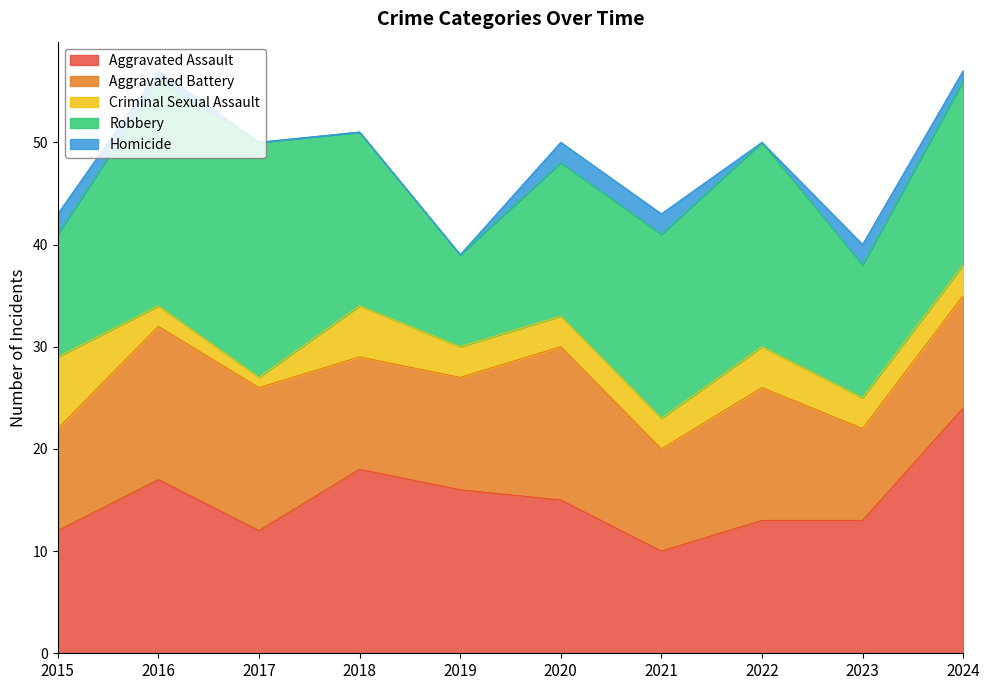

Reading left to right, list all the values displayed in this chart.

Aggravated Assault: 2015=12	2016=17	2017=12	2018=18	2019=16	2020=15	2021=10	2022=13	2023=13	2024=24
Aggravated Battery: 2015=10	2016=15	2017=14	2018=11	2019=11	2020=15	2021=10	2022=13	2023=9	2024=11
Criminal Sexual Assault: 2015=7	2016=2	2017=1	2018=5	2019=3	2020=3	2021=3	2022=4	2023=3	2024=3
Robbery: 2015=12	2016=22	2017=23	2018=17	2019=9	2020=15	2021=18	2022=20	2023=13	2024=18
Homicide: 2015=2	2016=1	2017=0	2018=0	2019=0	2020=2	2021=2	2022=0	2023=2	2024=1